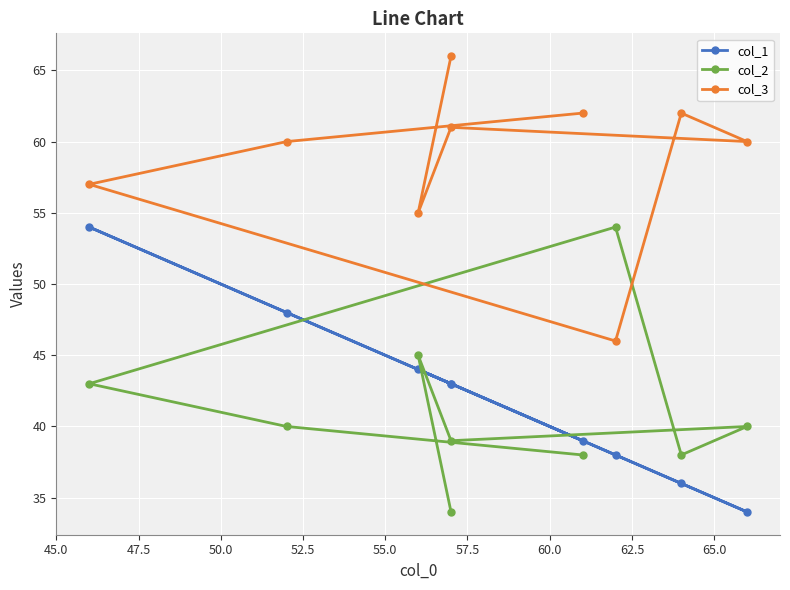

After their last crossing, which series has the higher values: col_1 or col_2?

col_1